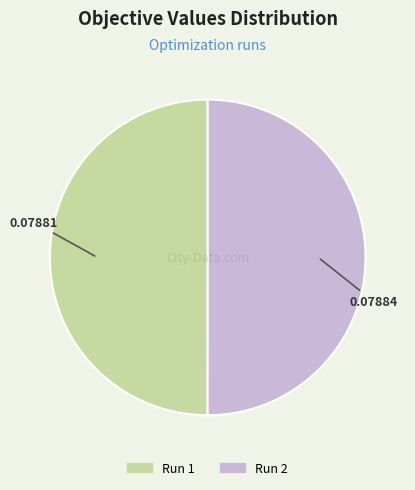

Is it true that Run 1 is 37% of the pie?

False